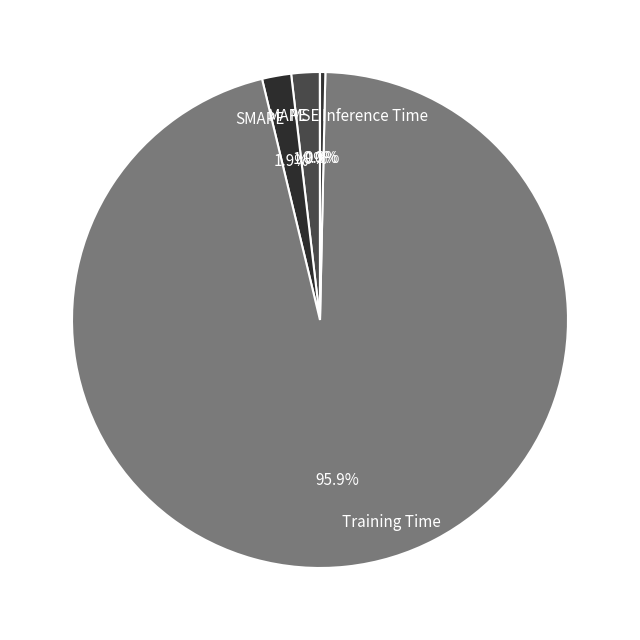

To the nearest percent, what percentage of the pie is SMAPE?

2%